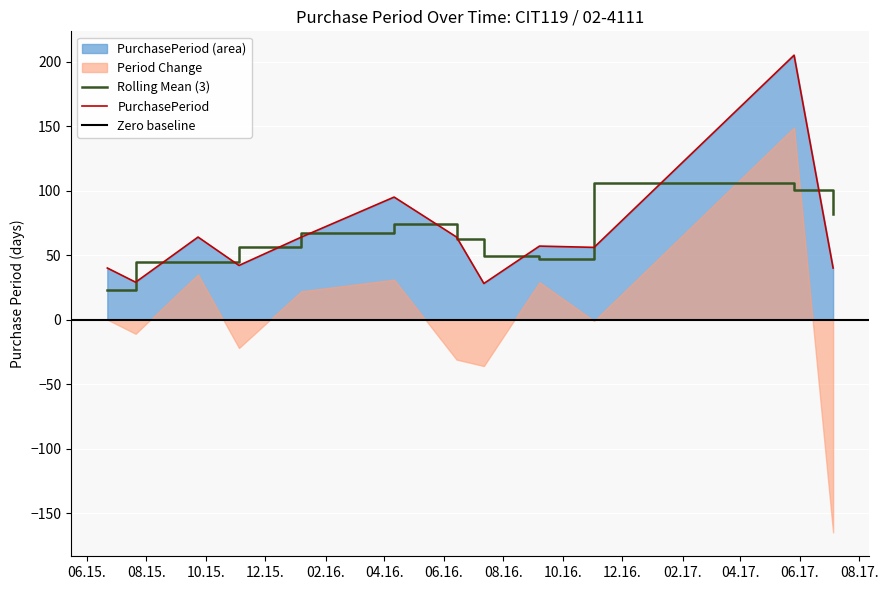

At which category does the chart reach its peak across all series?

2017-05-26